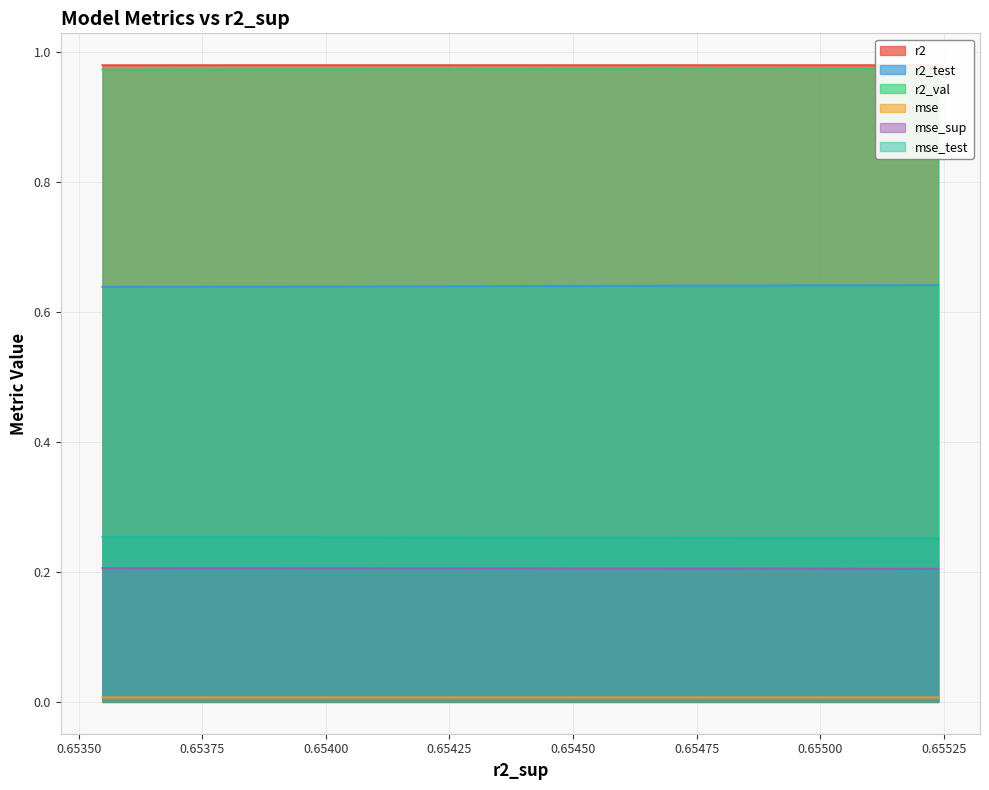

In r2_val, how many points are higher than both neighbors (excluding endpoints)?

2